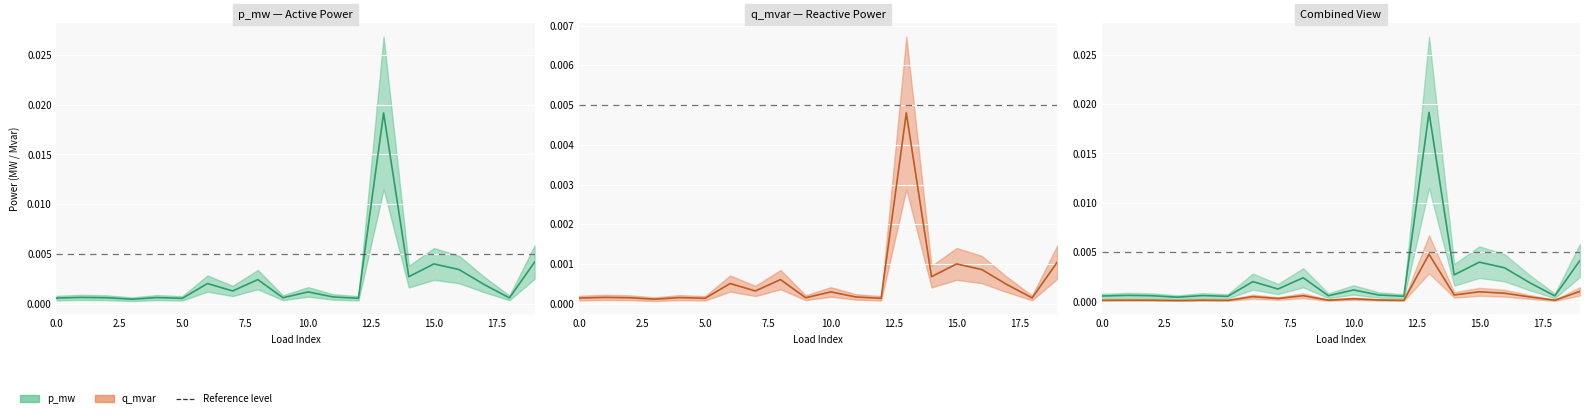

True or false: p_mw (mid) and q_mvar (mid) cross at least once.

False